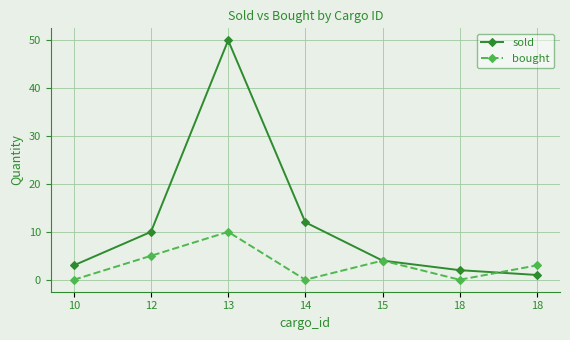

Which category has the highest value in the sold series?

13